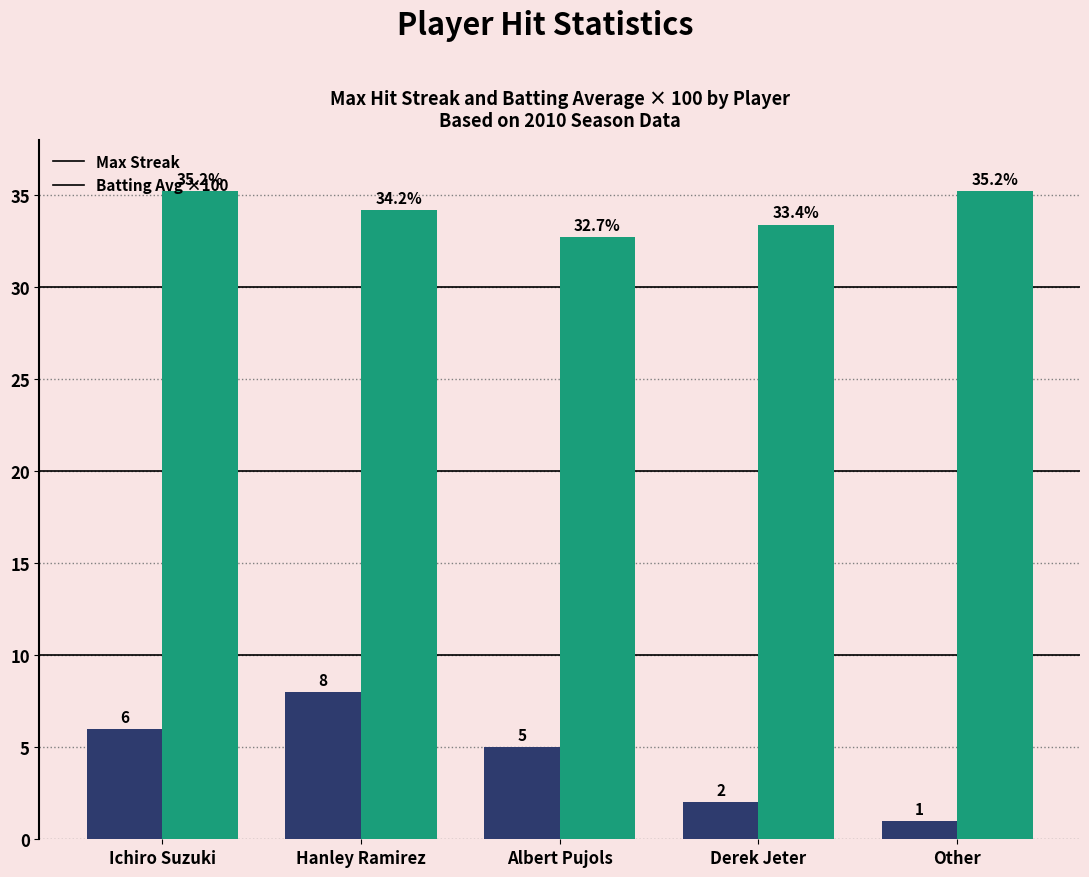

What are all the series names shown in the legend?

Max Streak, Batting Avg ×100